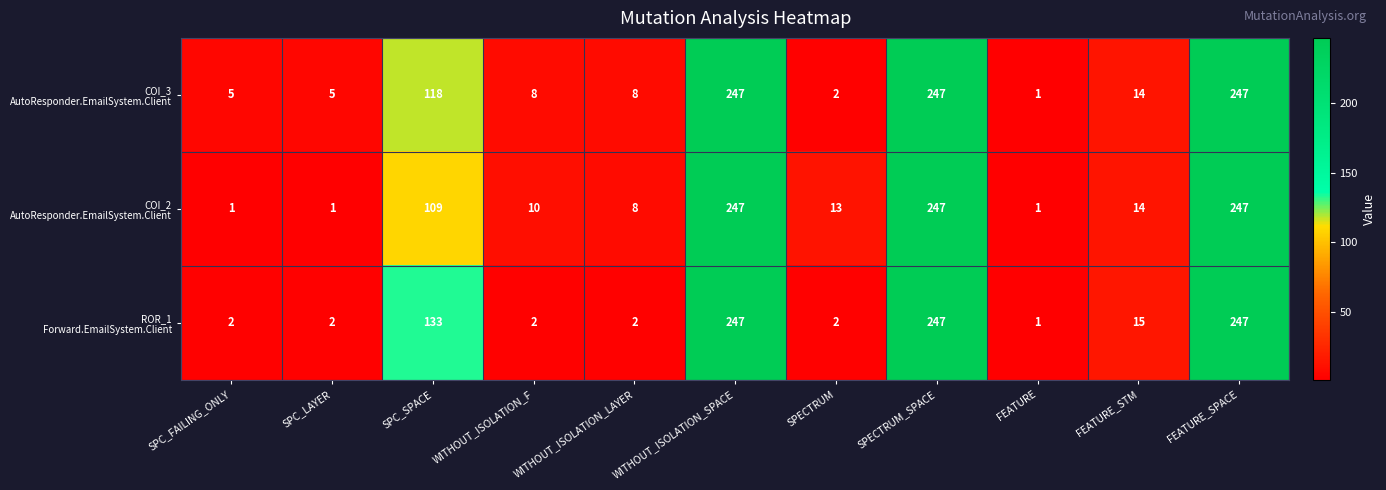

Count the number of data series in this chart.

3